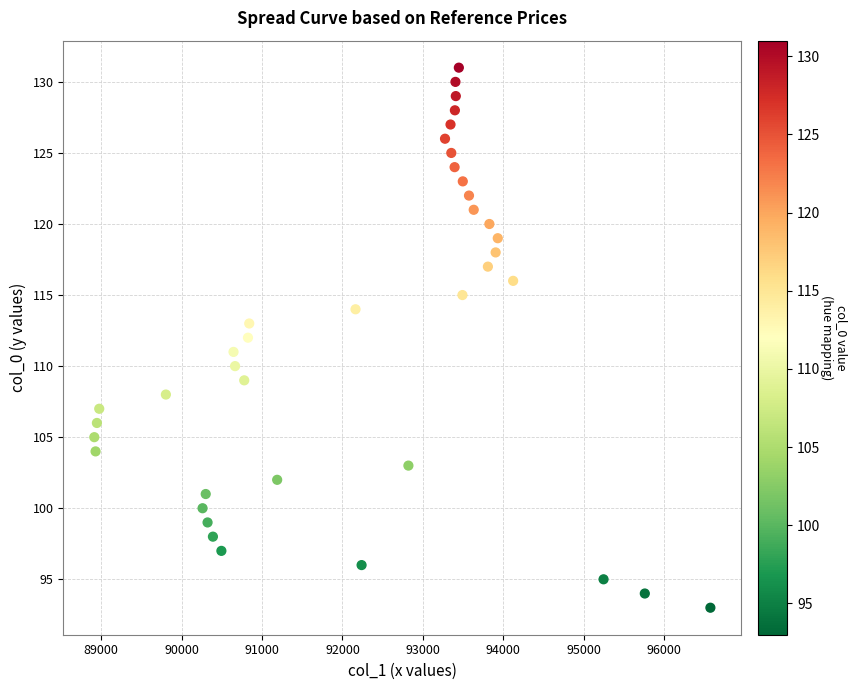

What is the range of Y values (max minus min)?

38